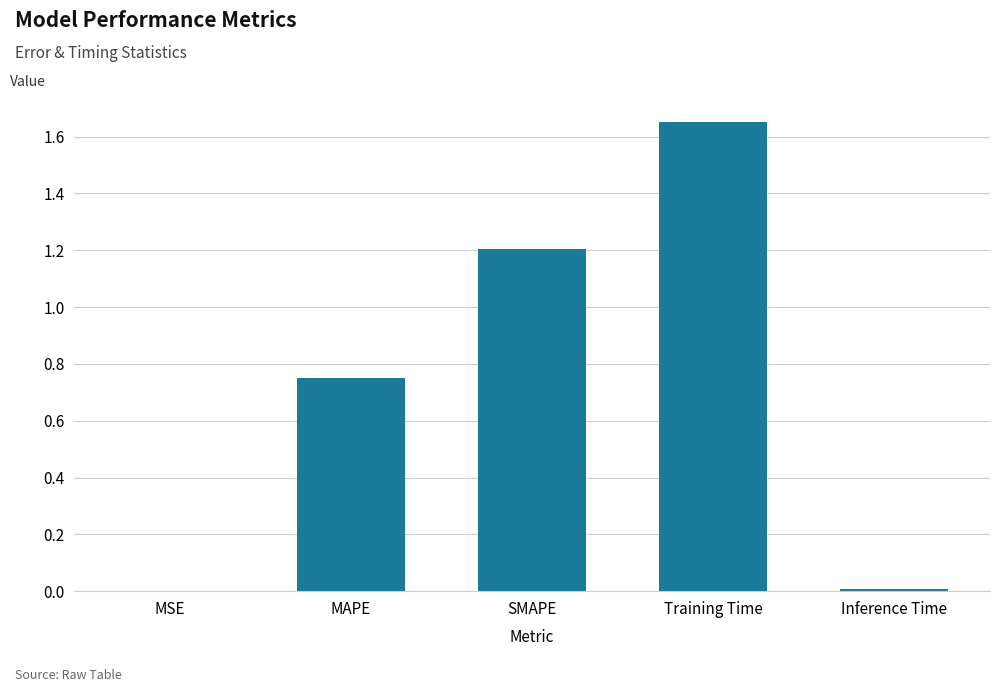

True or false: the data shows 0.6 at Training Time.

False